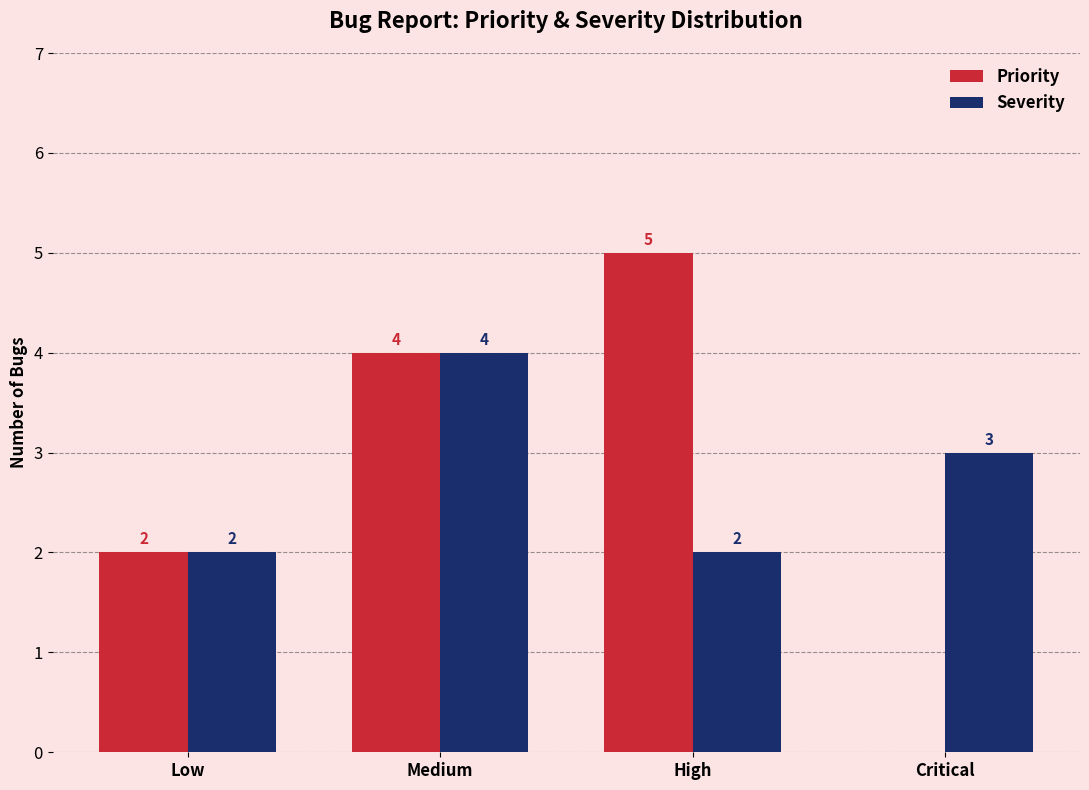

How many distinct data groups are displayed?

2